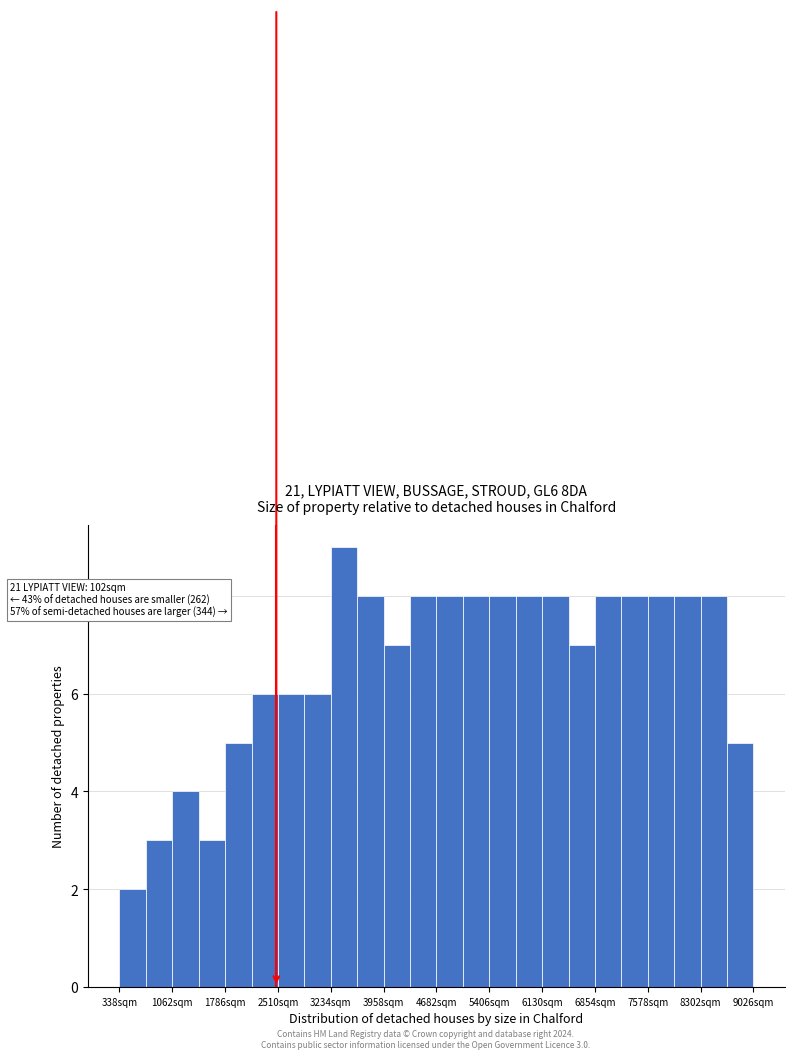

Read against the x-axis, roughly where is the centre of the tallest bar?

3400